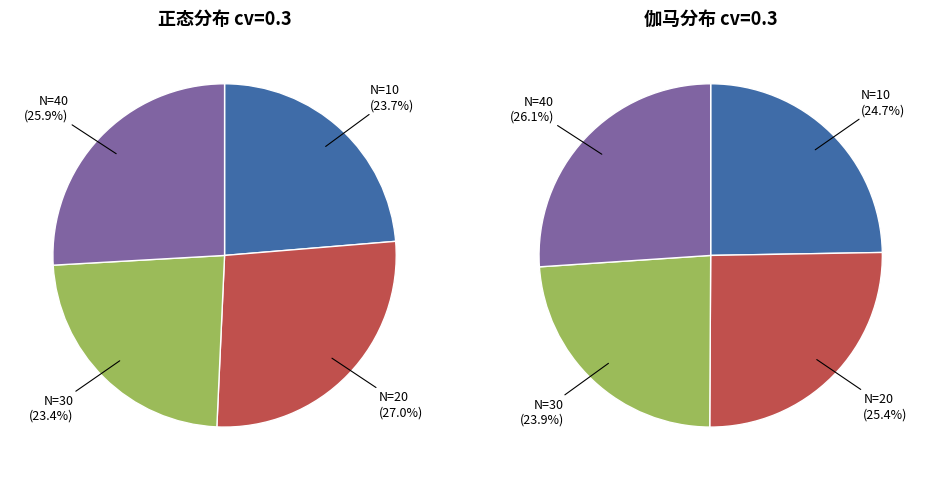

Is it true that N=20 is 3% of the pie?

False